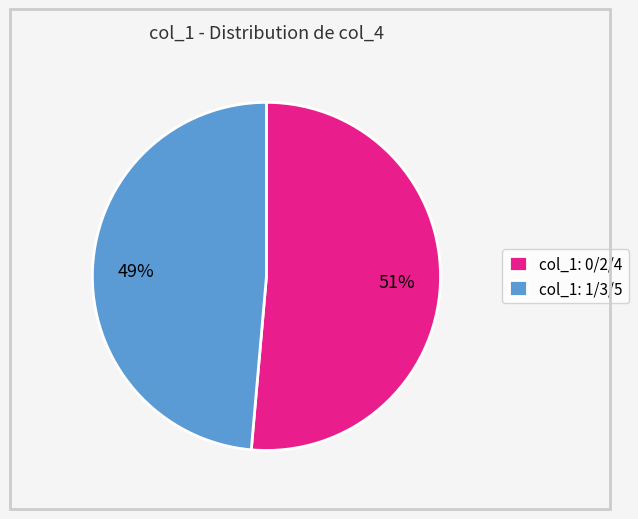

Do col_1: 1/3/5 and col_1: 0/2/4 together represent more than half of the pie?

Yes